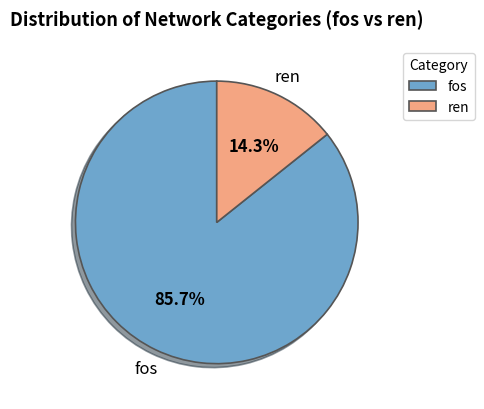

To the nearest percent, what is the difference between the largest and smallest slice percentages?

71%